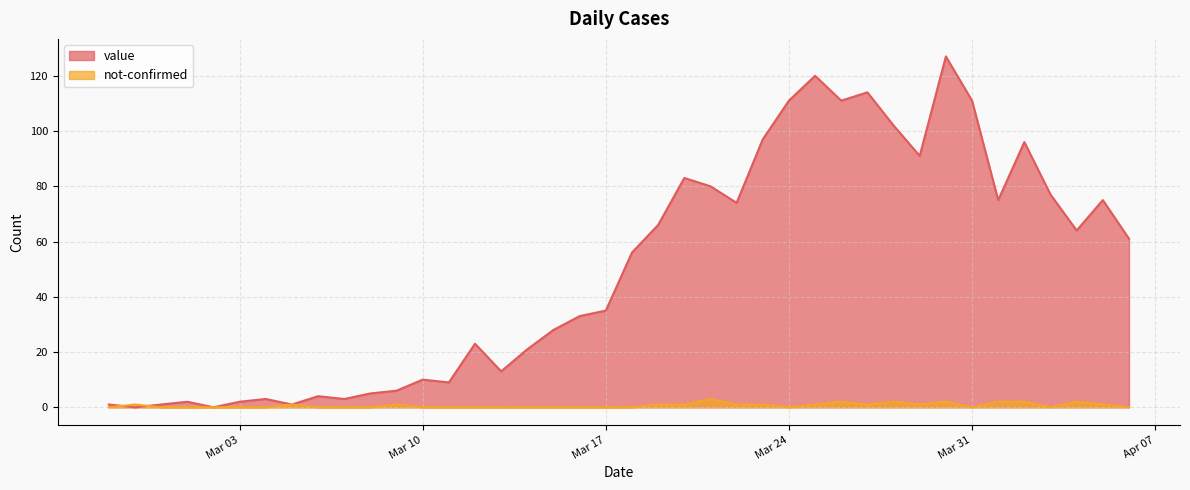

Is it true that value equals 5 at 2020-03-08?

True